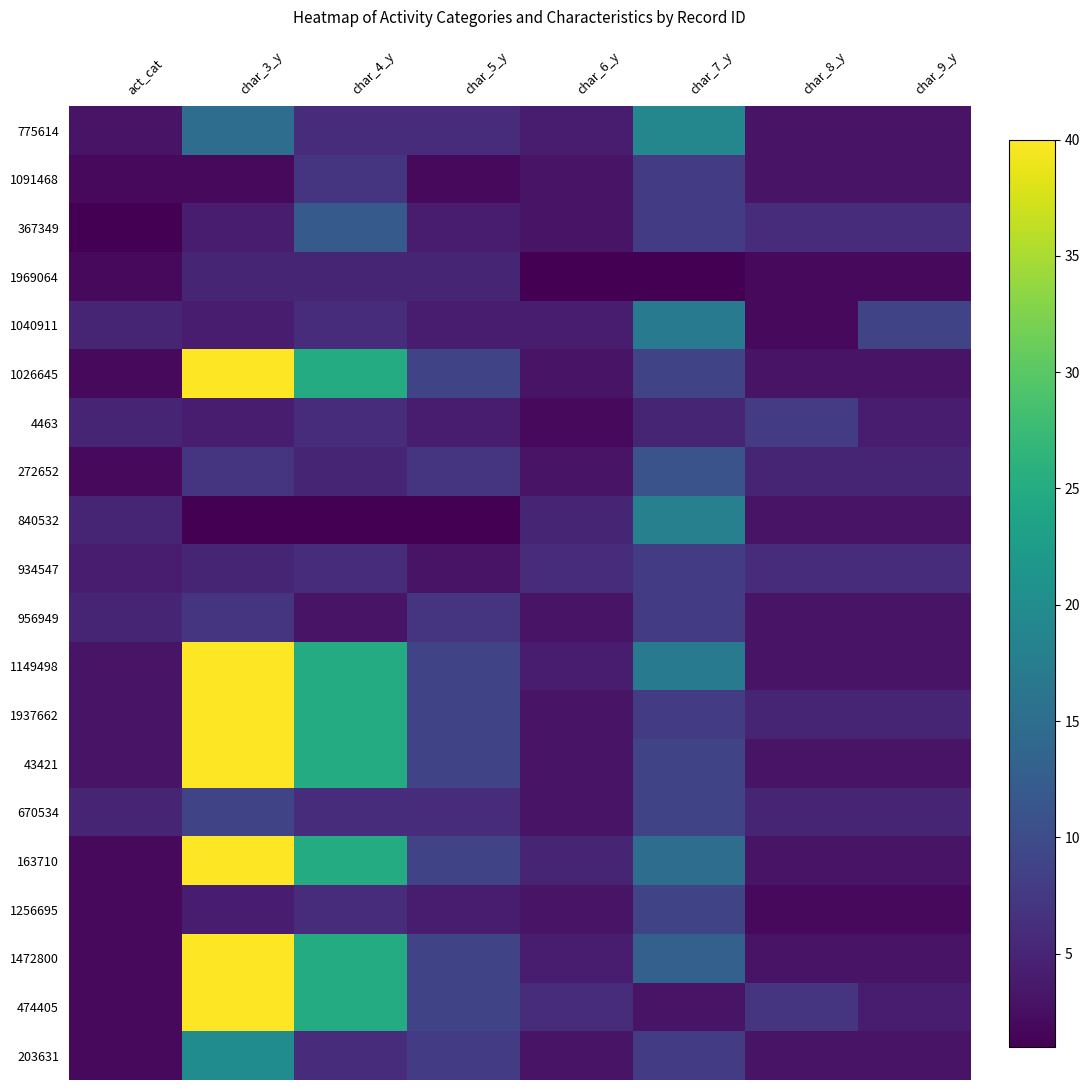

What is the total value across all series at act_cat?

60